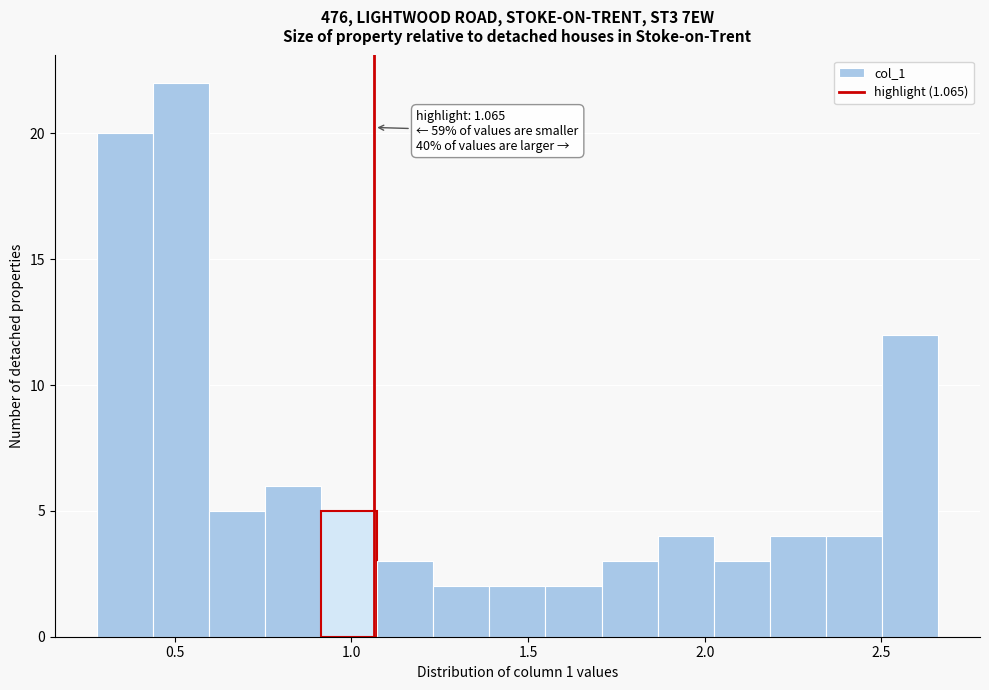

Around what value on the x-axis is the tallest bar? Give the approximate position of its centre, as read against the axis.

0.50